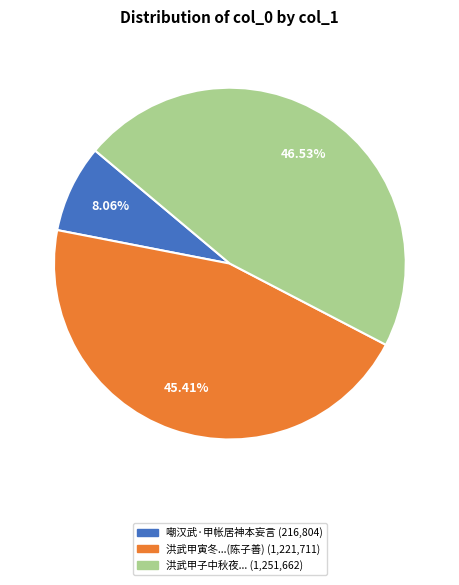

Is there a majority slice in this chart?

No